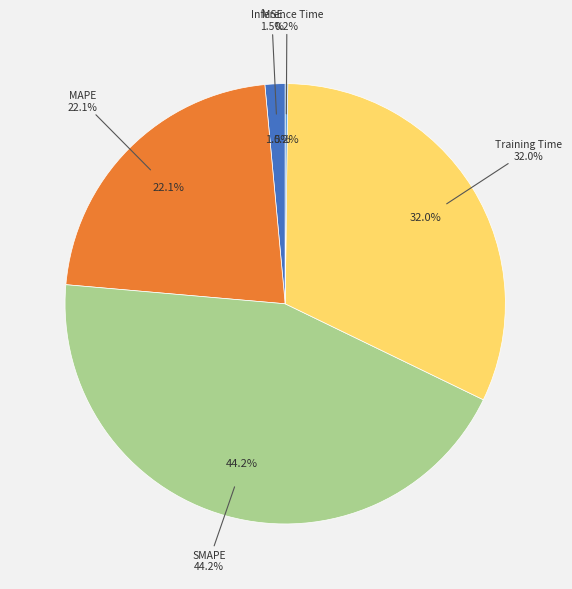

How many segments does this pie chart have?

5